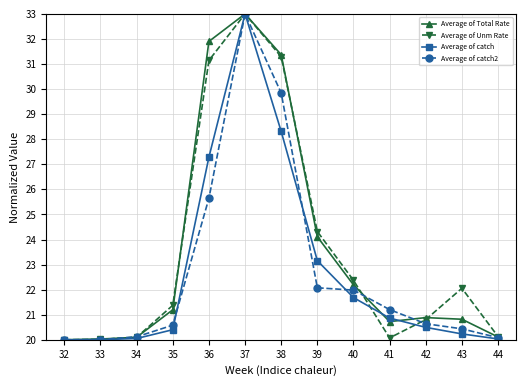

Between 32 and 38, which series saw the biggest shift?

Average of Total Rate